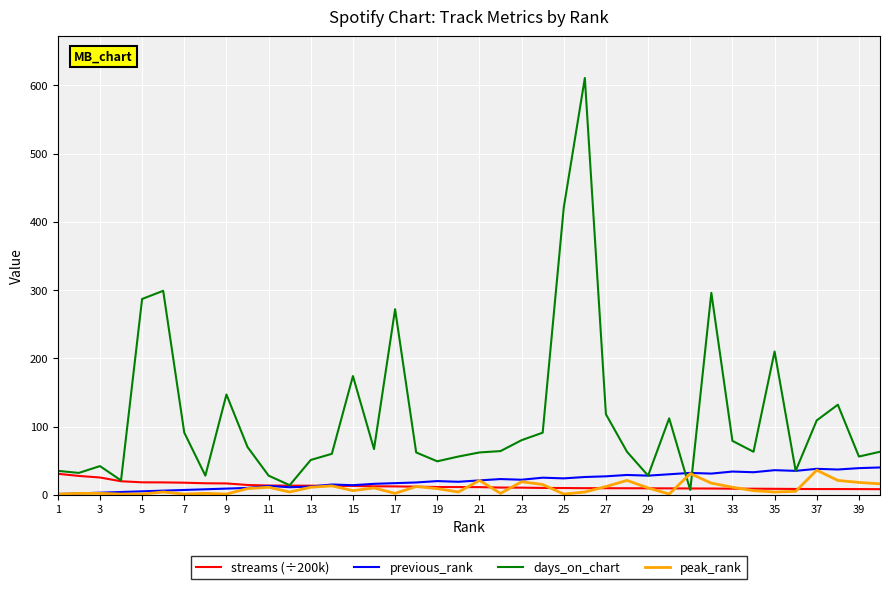

What are all the series names shown in the legend?

streams (÷200k), previous_rank, days_on_chart, peak_rank